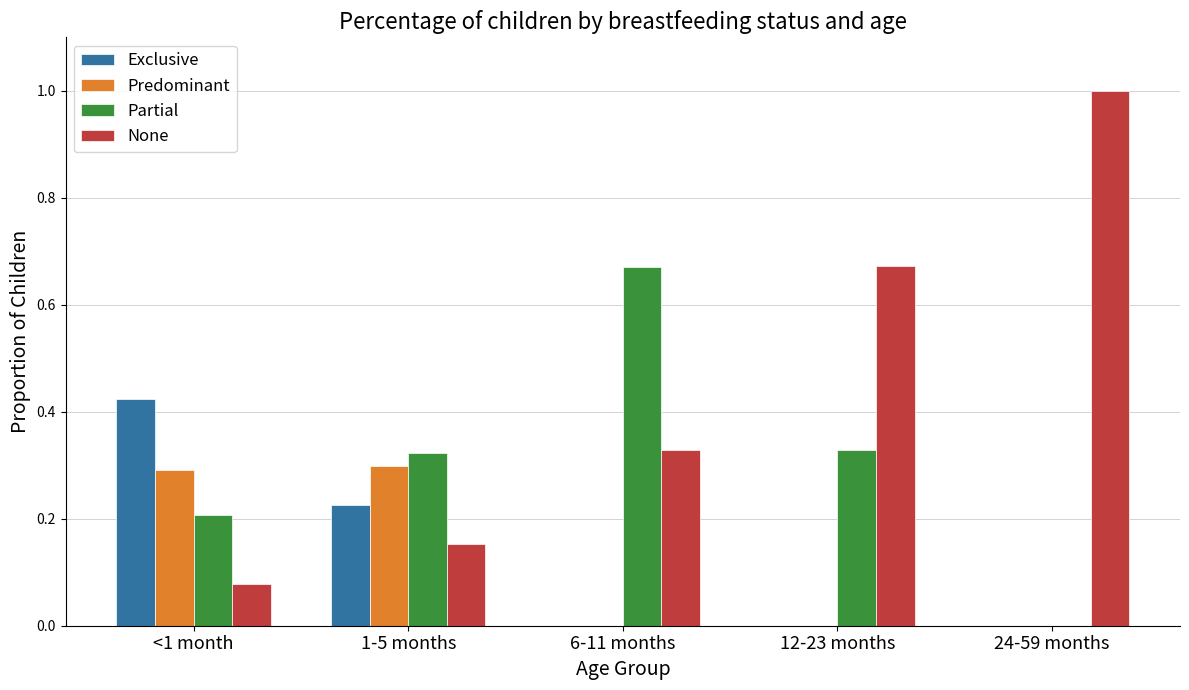

What is the sum of all Predominant values?

0.6